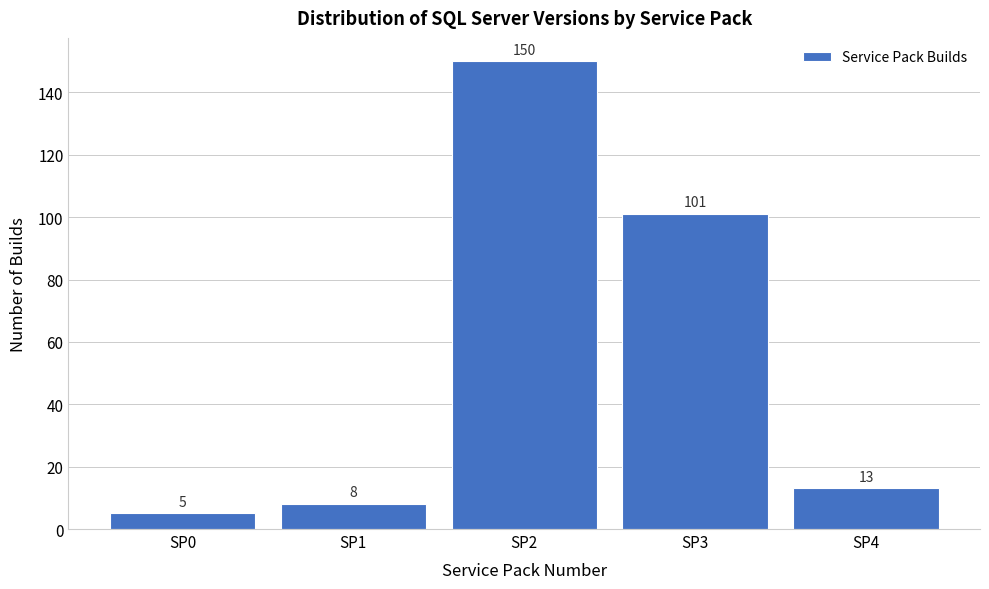

Reading left to right, what are all the values shown in this chart?

5	8	150	101	13